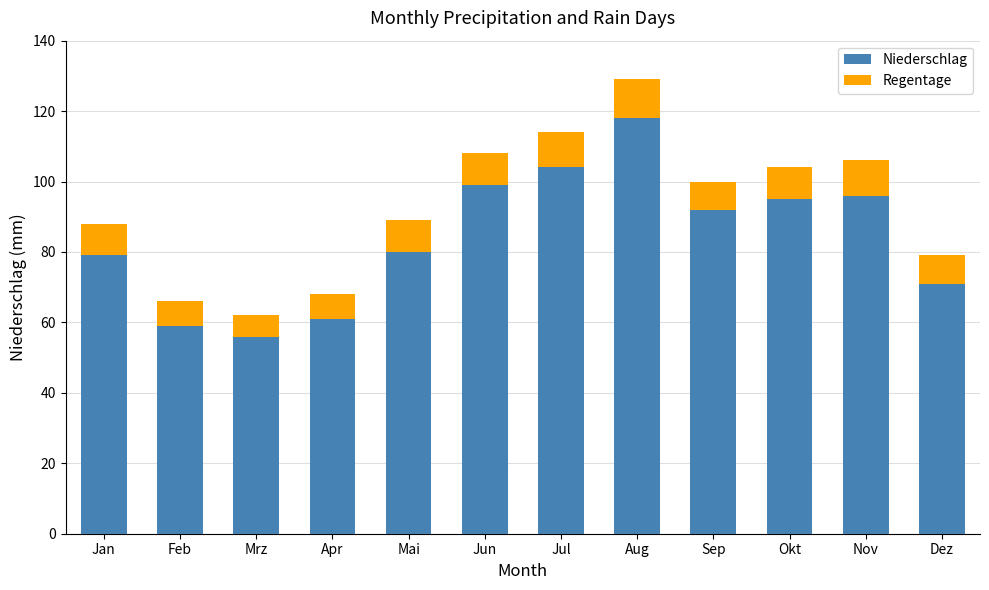

What is the total value across all series at Mai?

89